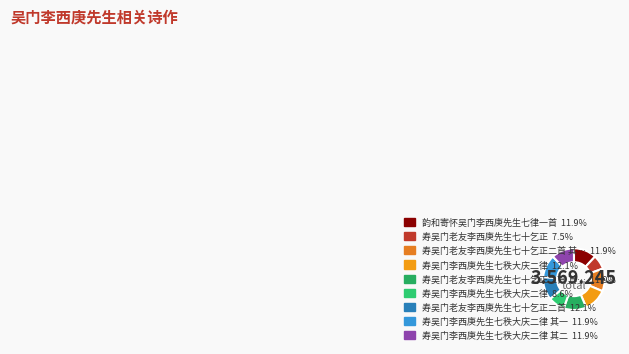

What is the smallest slice in the pie chart?

寿吴门老友李西庚先生七十乞正